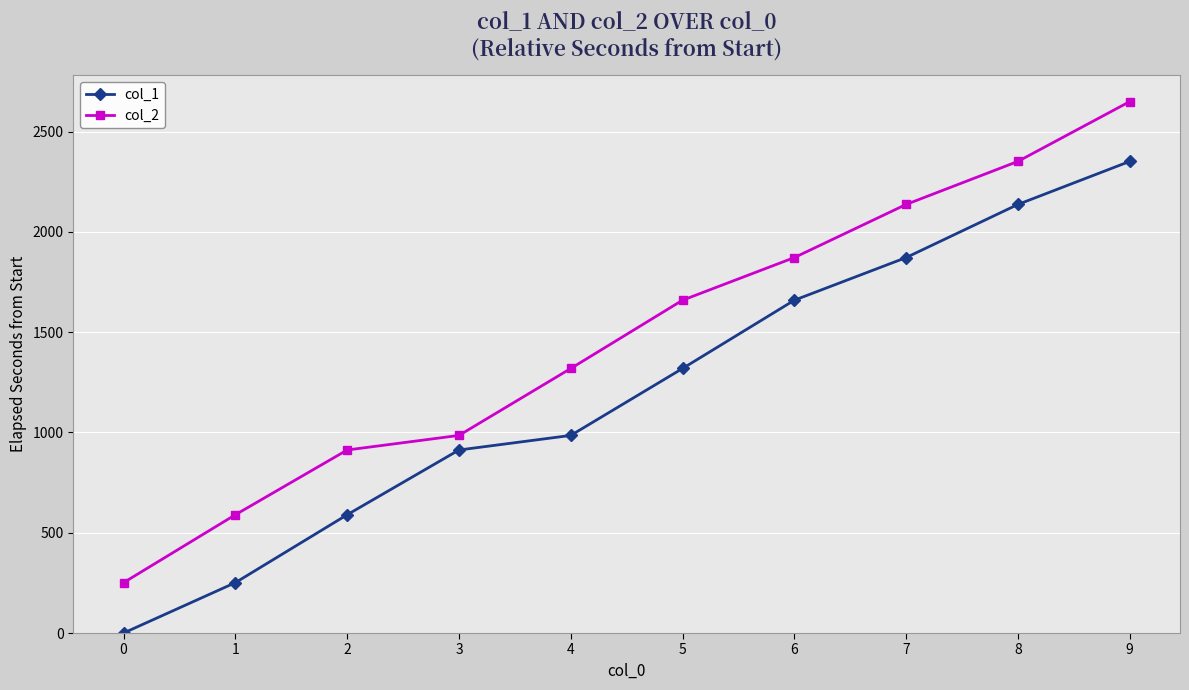

List the series in order of their overall mean, lowest first.

col_1, col_2